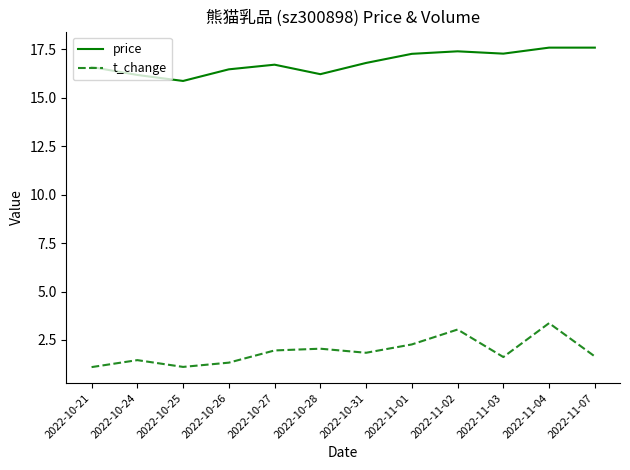

True or false: price and t_change cross at least once.

False